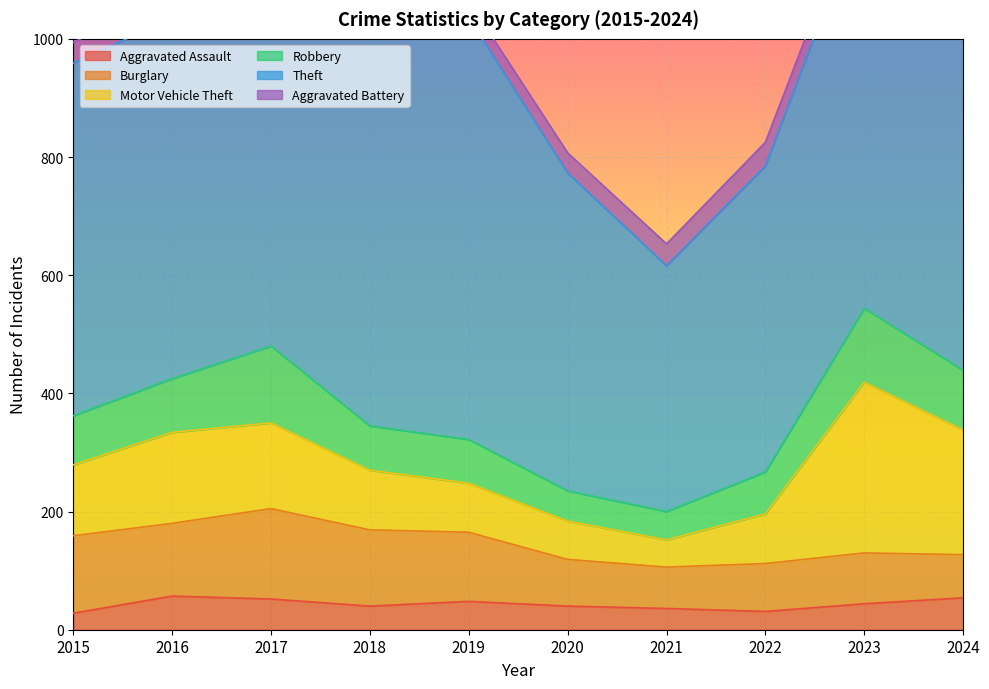

Read the Motor Vehicle Theft value at 2024, to the nearest 50.

200